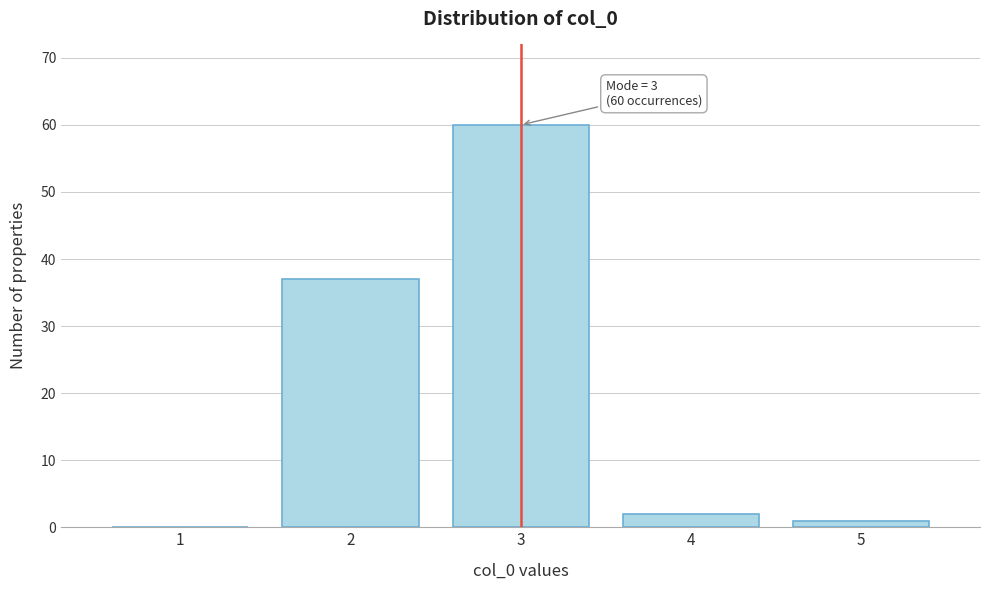

Over which range of the x-axis is the bar tallest?

2.5 to 3.5